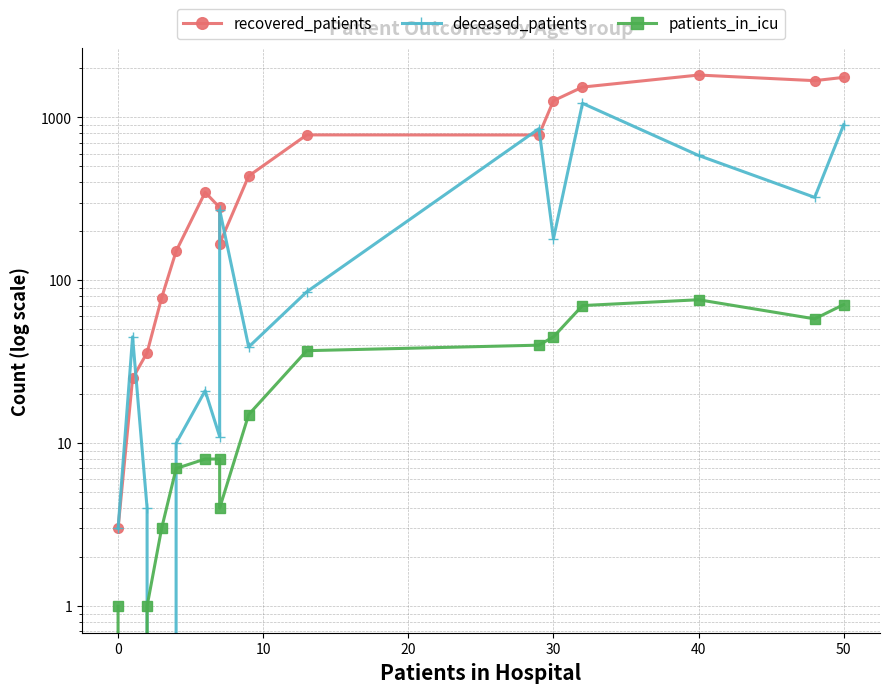

What are all the series names shown in the legend?

recovered_patients, deceased_patients, patients_in_icu